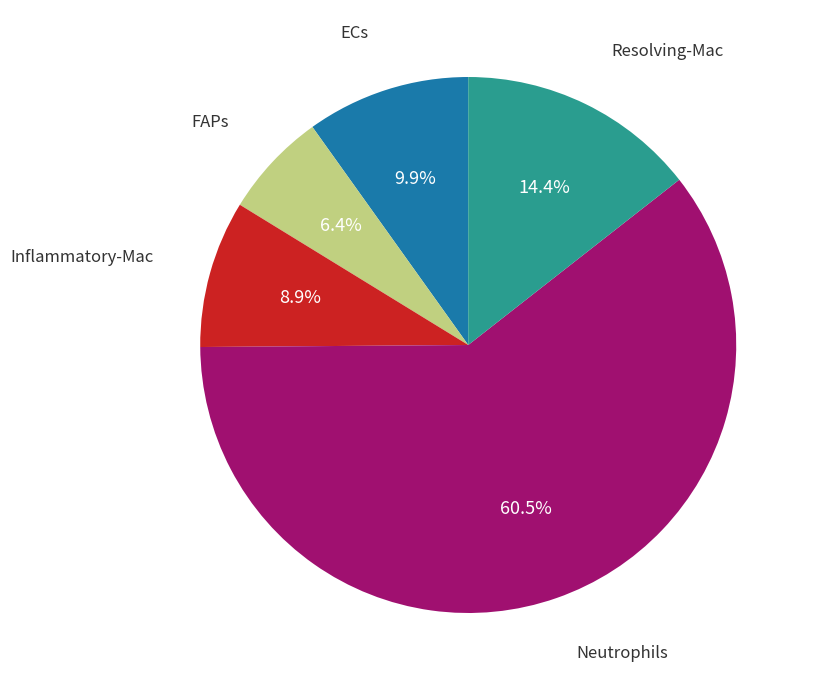

Does any single category account for the majority?

Yes